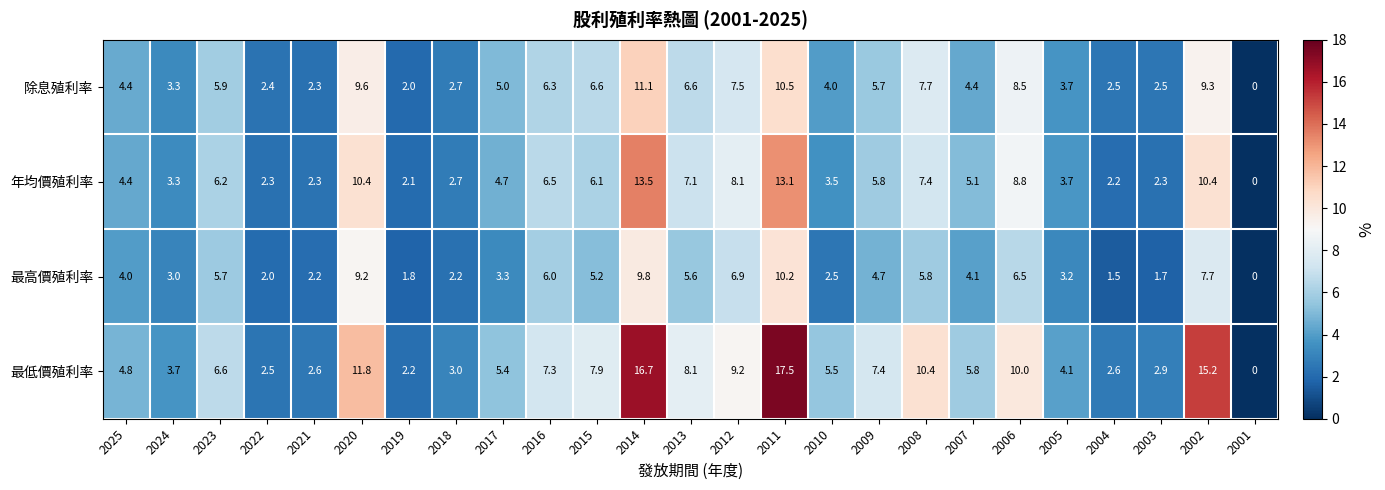

What is the difference between the second highest and minimum values in the 年均價殖利率 series?

13.1